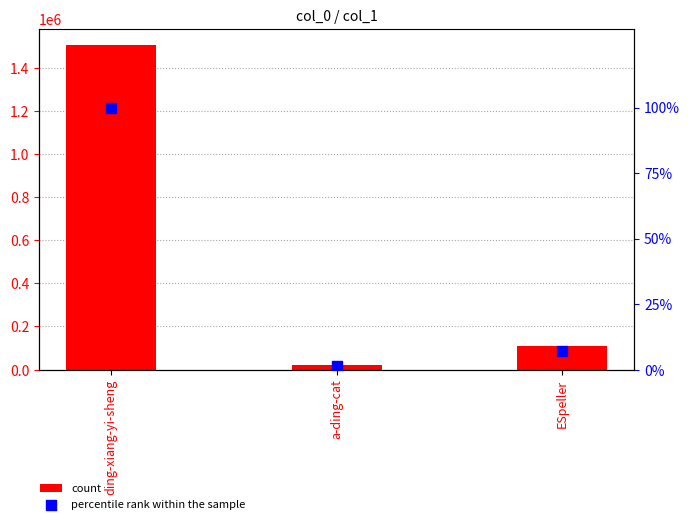

Which series has the largest Y range (max minus min)?

count